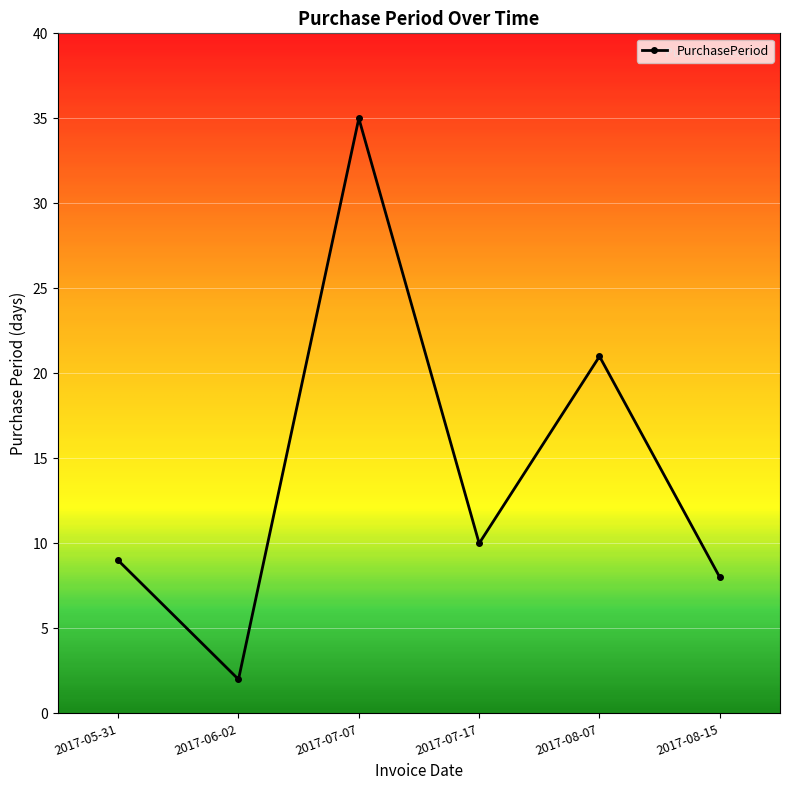

Reading right to left, what are all the values shown in this chart?

8	21	10	35	2	9